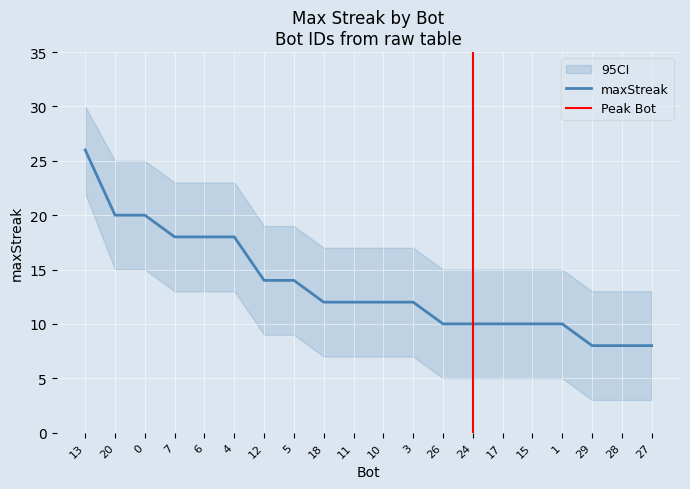

True or false: the data shows 14 at 28.

False